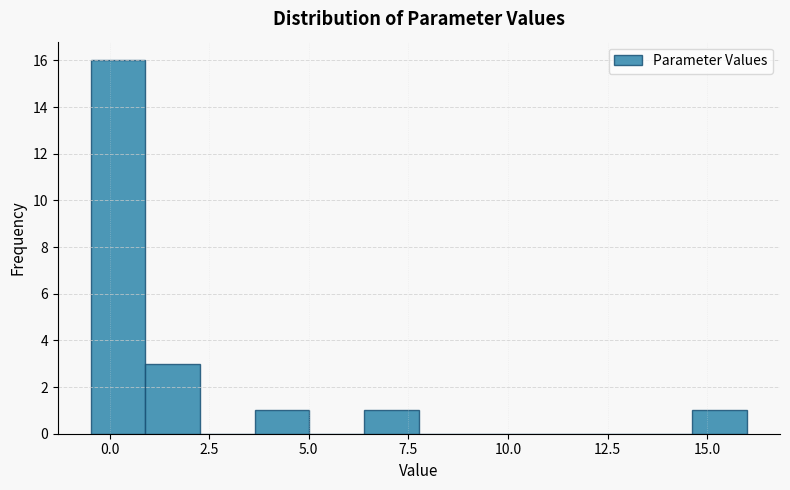

Read against the x-axis, roughly where is the centre of the tallest bar?

0.0